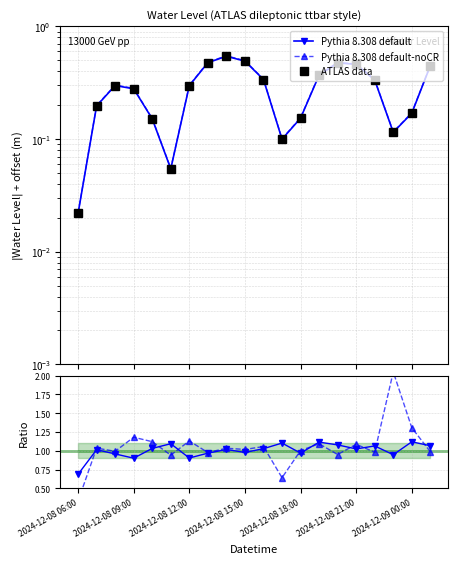

What is the total value across all series at 2024-12-08 21:00?

2.2